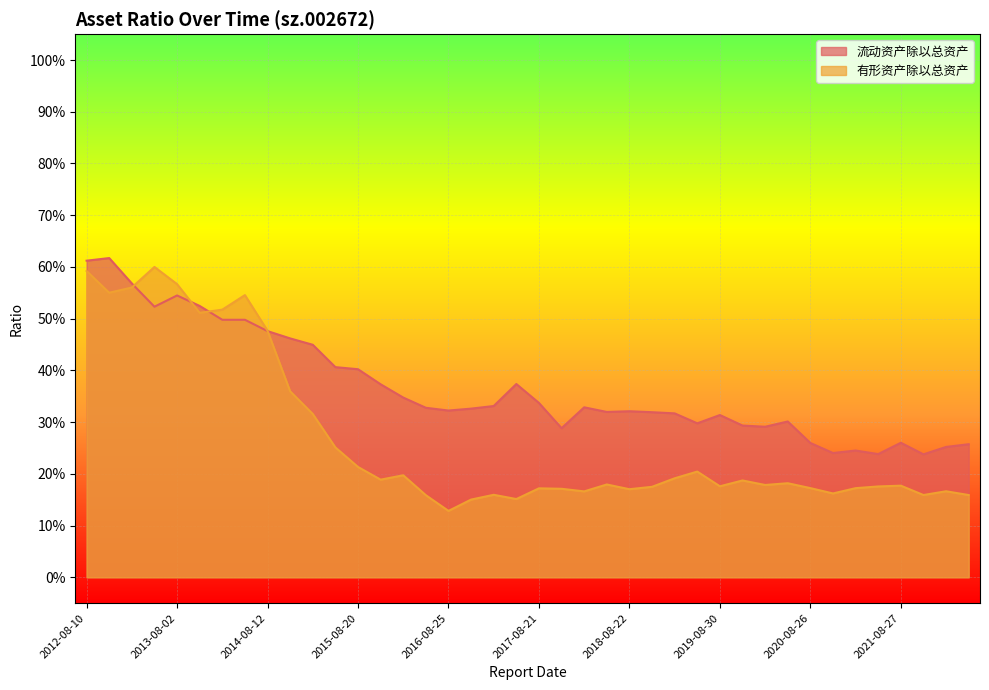

Which series has the largest total across all categories?

流动资产除以总资产